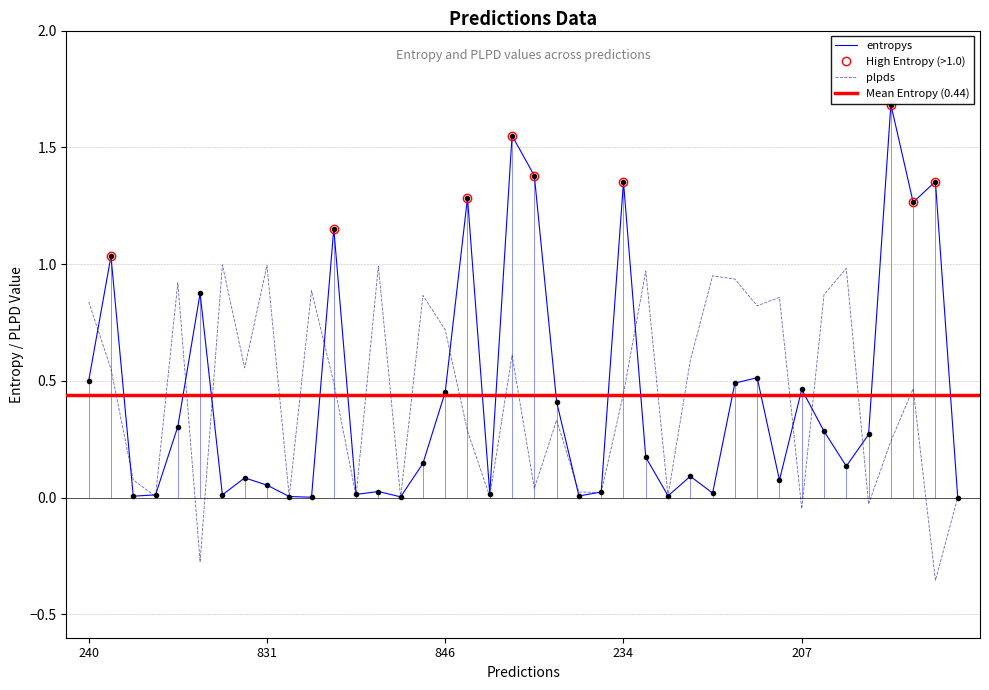

How many values in plpds are above zero?

36